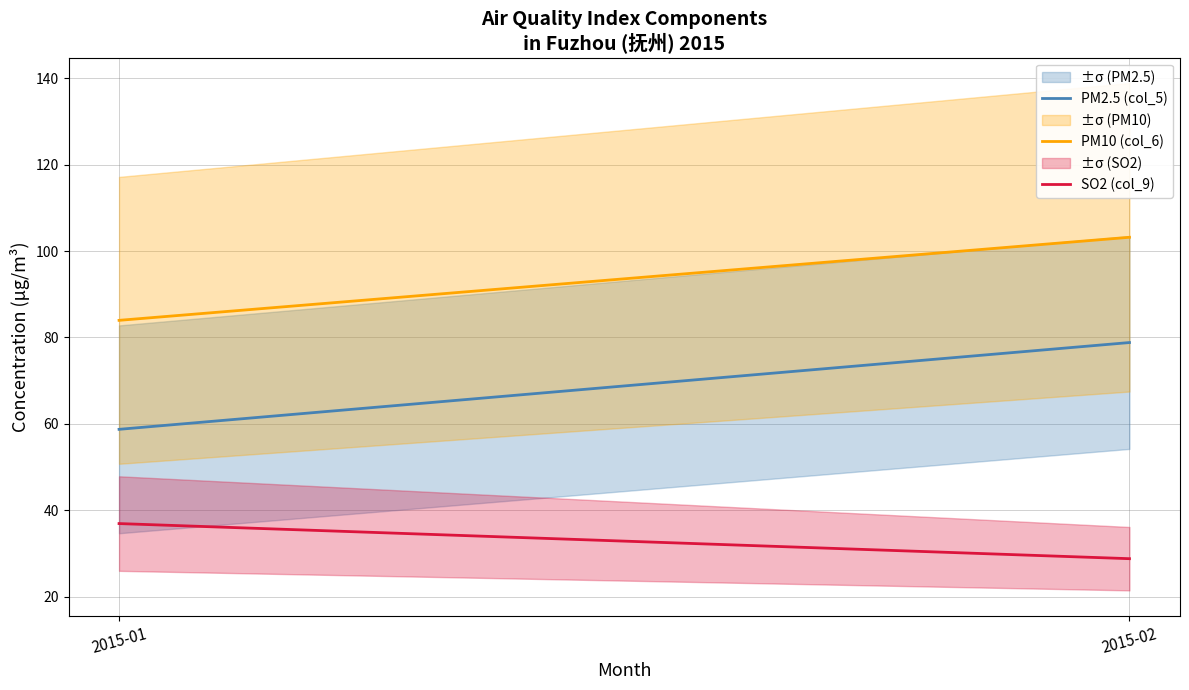

At which label does PM2.5 (col_5) reach its peak?

2015-02